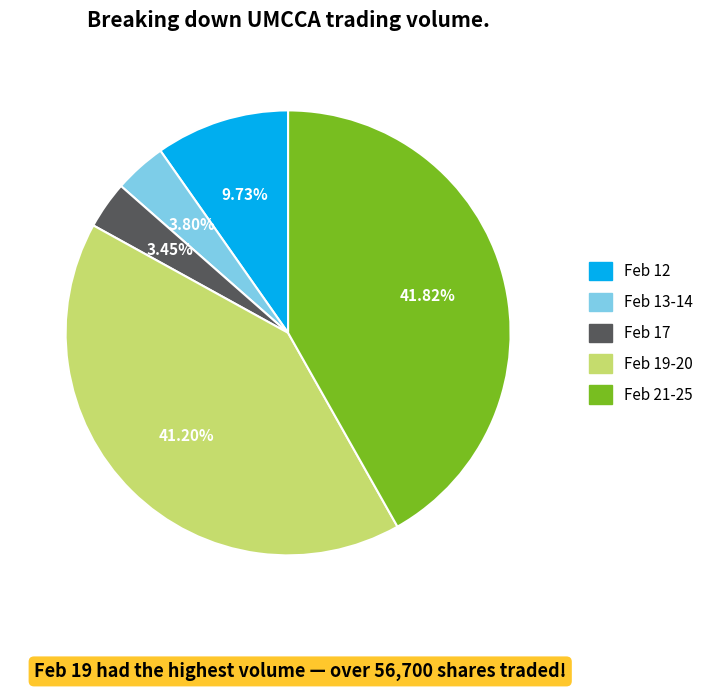

Count the number of slices in the pie.

5